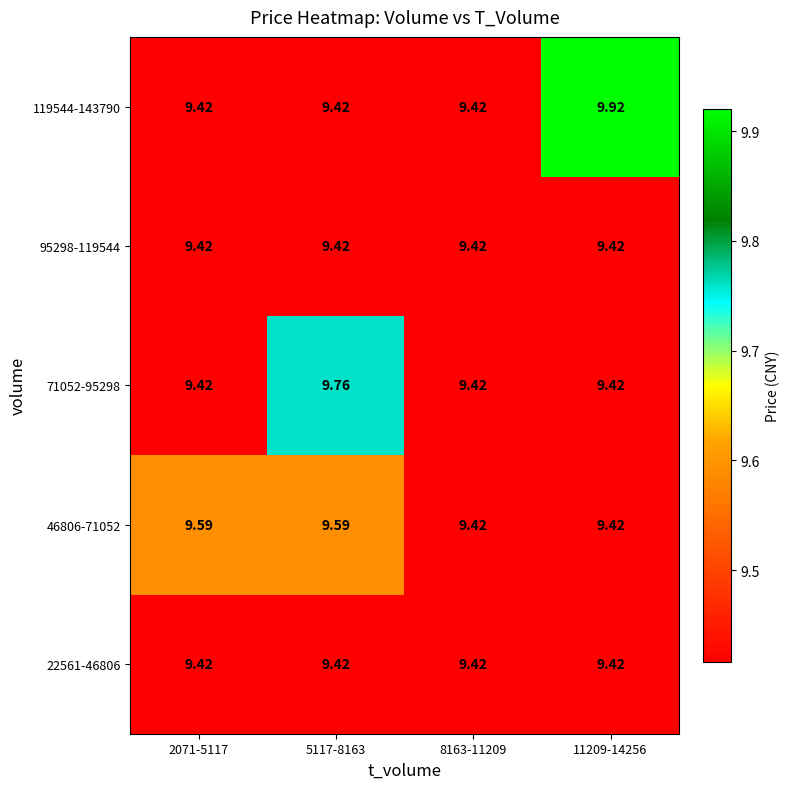

Is the value of 71052-95298 at 2071-5117 greater than the value of 46806-71052 at 2071-5117?

No